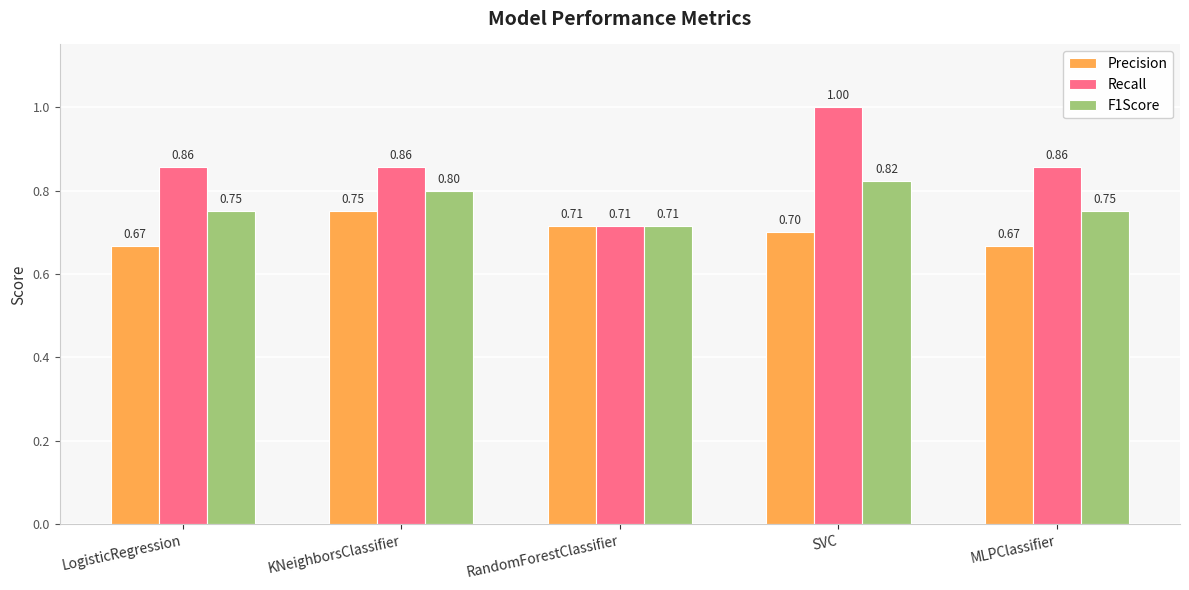

How many data points does each series have?

5